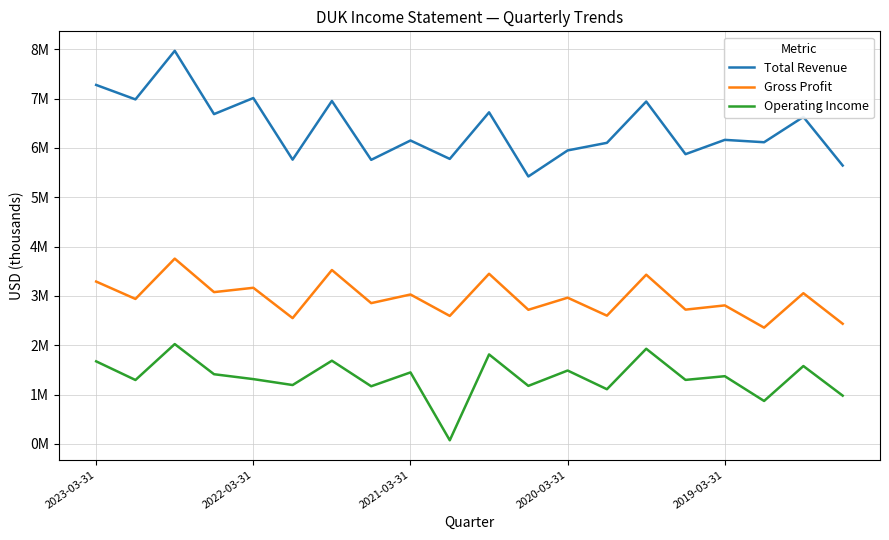

Does the chart have visible grid lines?

Yes